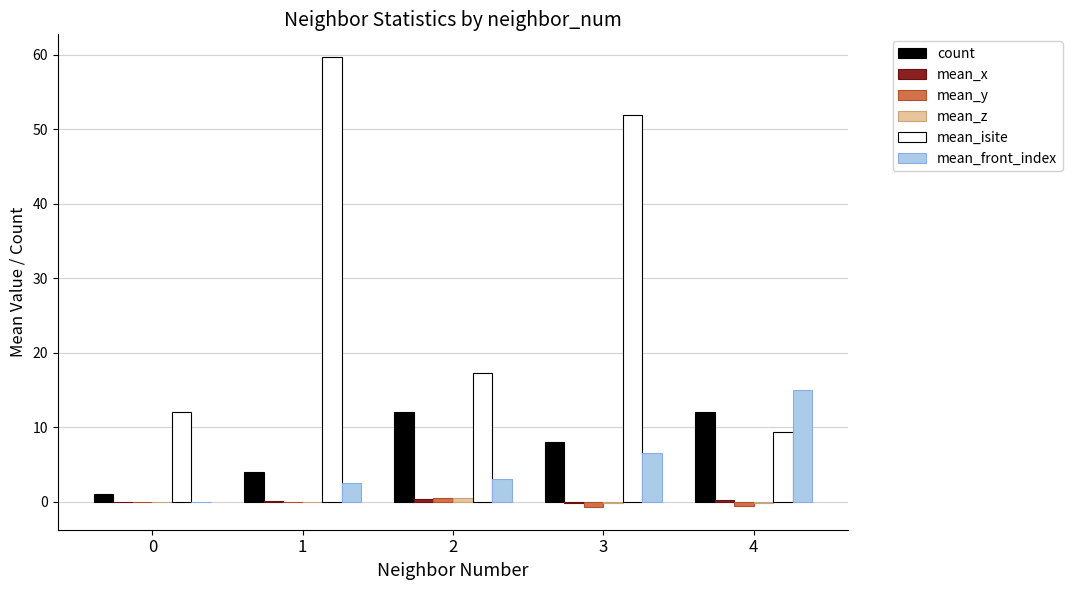

What is the difference between the mean_front_index values at 0 and 3?

6.5